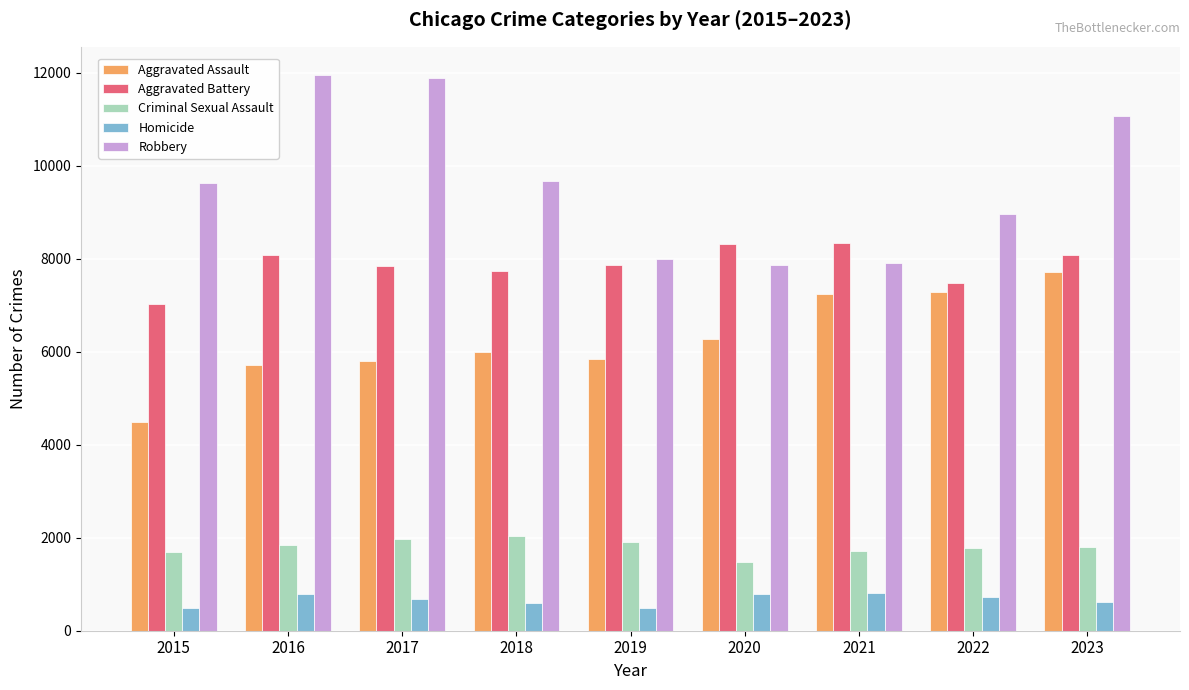

Which category has the lowest value in the Aggravated Battery series?

2015